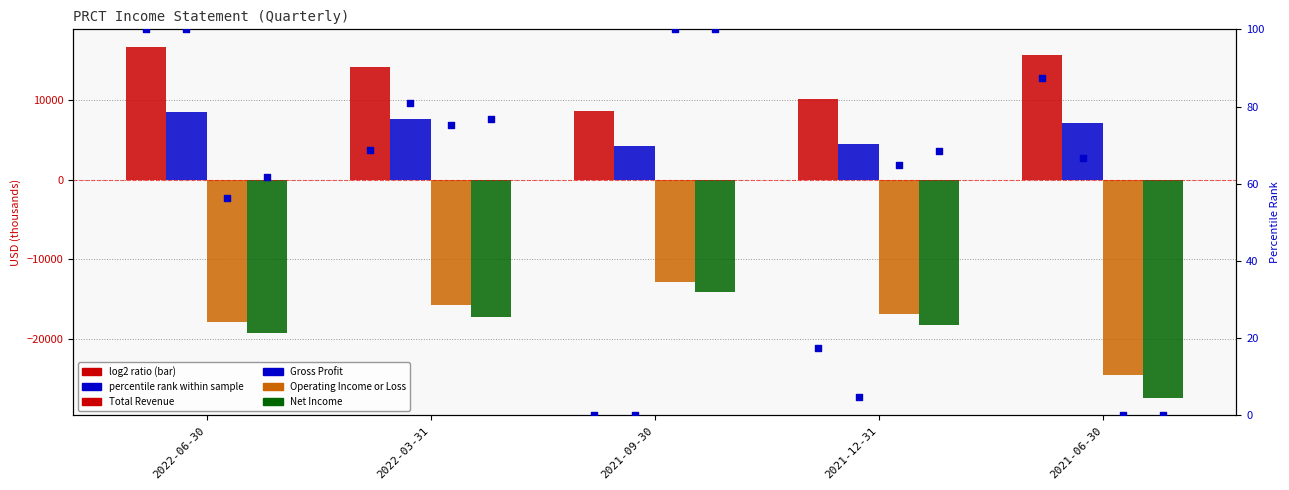

Which series contains the lowest Y value?

Net Income